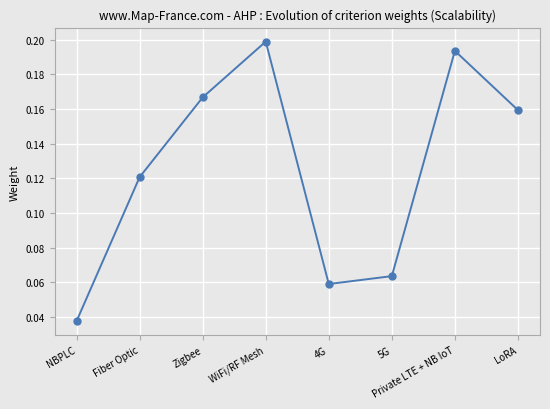

How many interior local valleys (lower than both neighbors) does the data have?

1